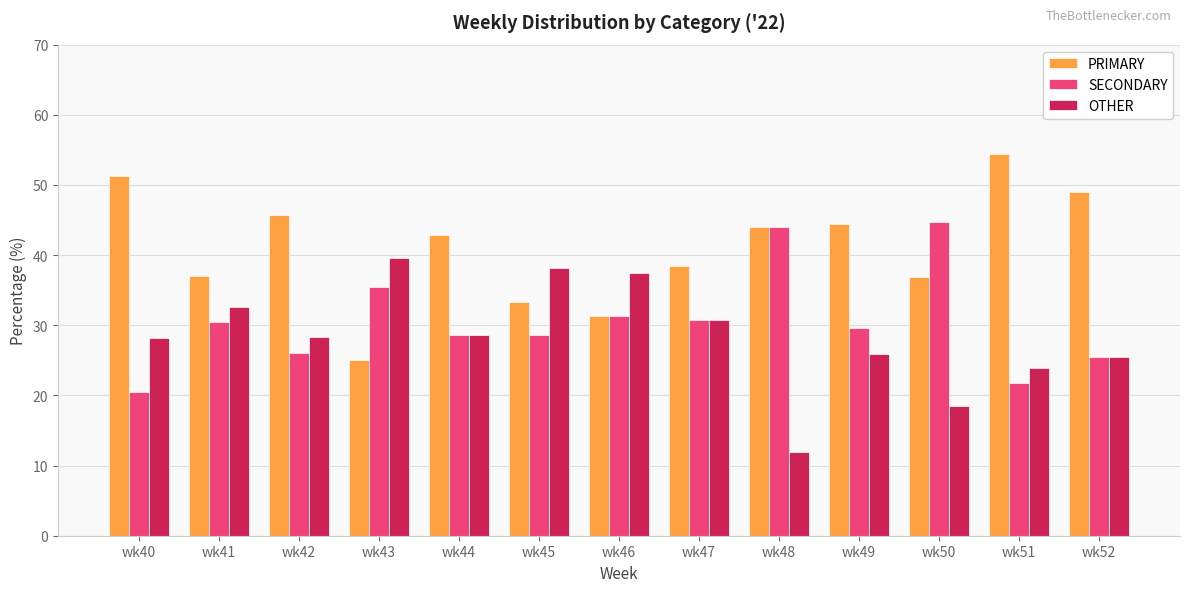

What value does the PRIMARY series have at wk43?

25.0